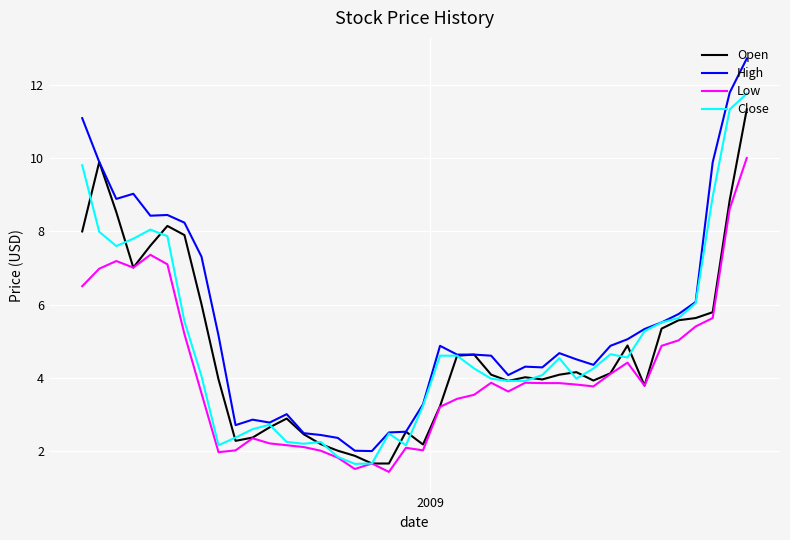

Which series has the widest spread of values?

High